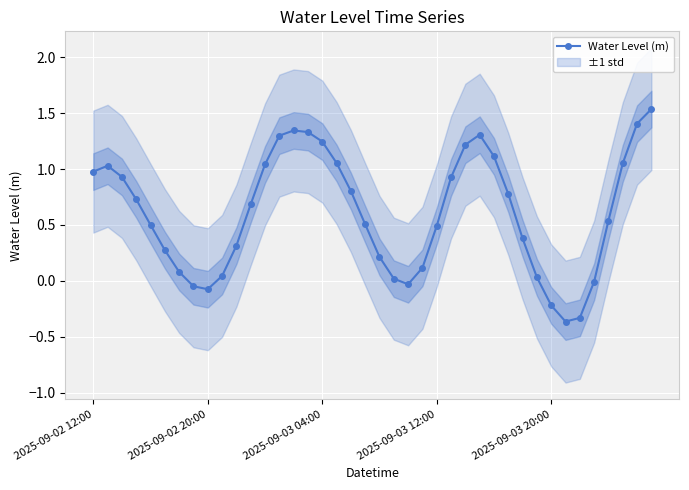

True or false: Water Level (m) has more than 1 points higher than both neighbors.

True